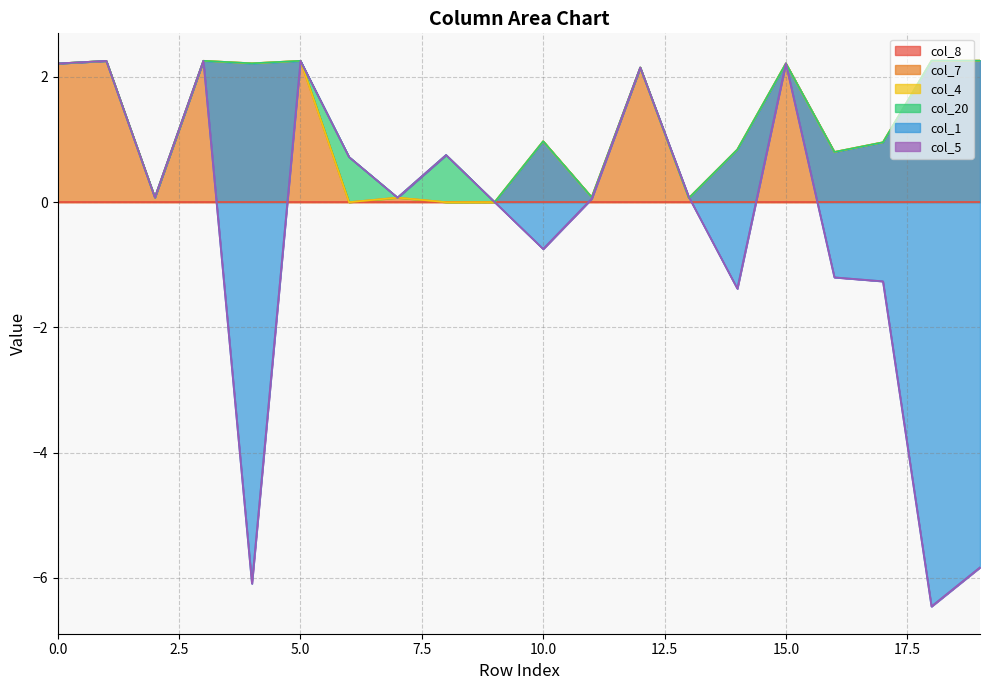

True or false: col_8 and col_7 cross at least once.

False